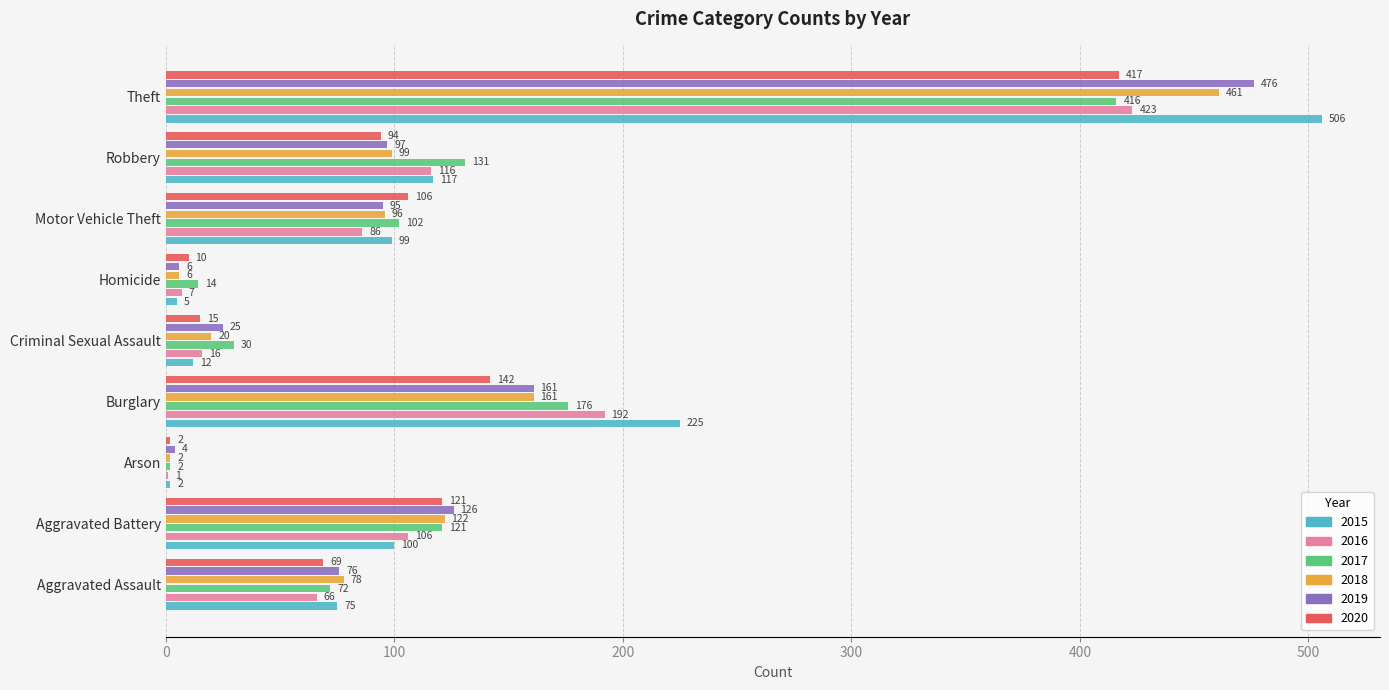

Is the value of 2020 at Arson greater than the value of 2017 at Robbery?

No